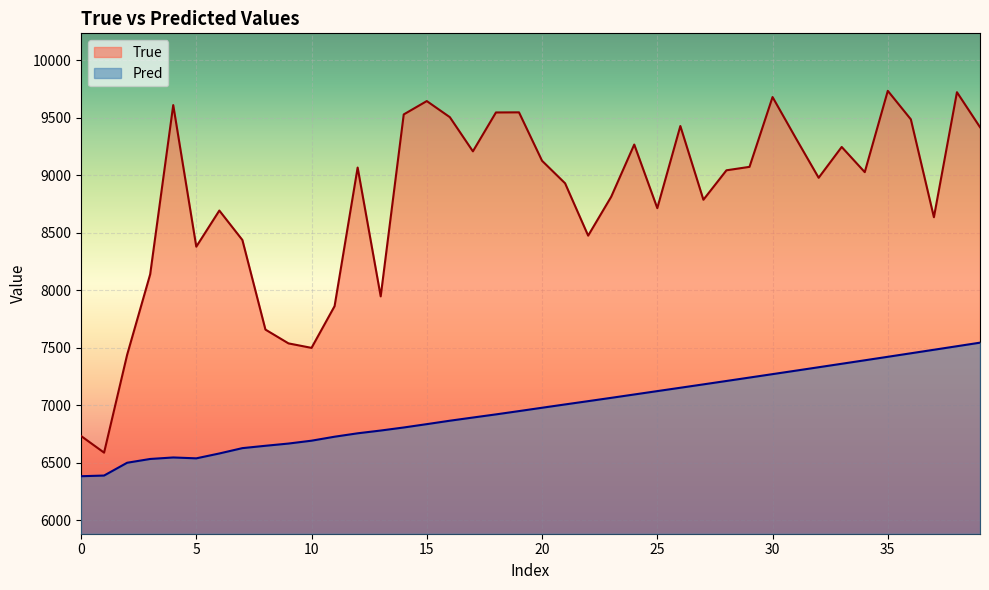

Which series has the largest total across all categories?

True